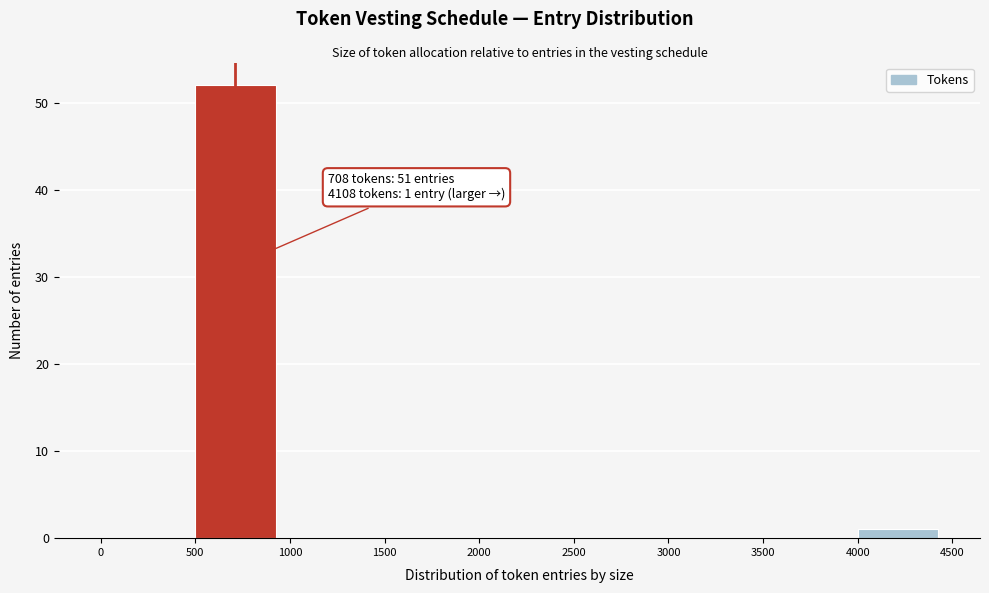

Which range on the x-axis has the tallest bar?

500 to 1000